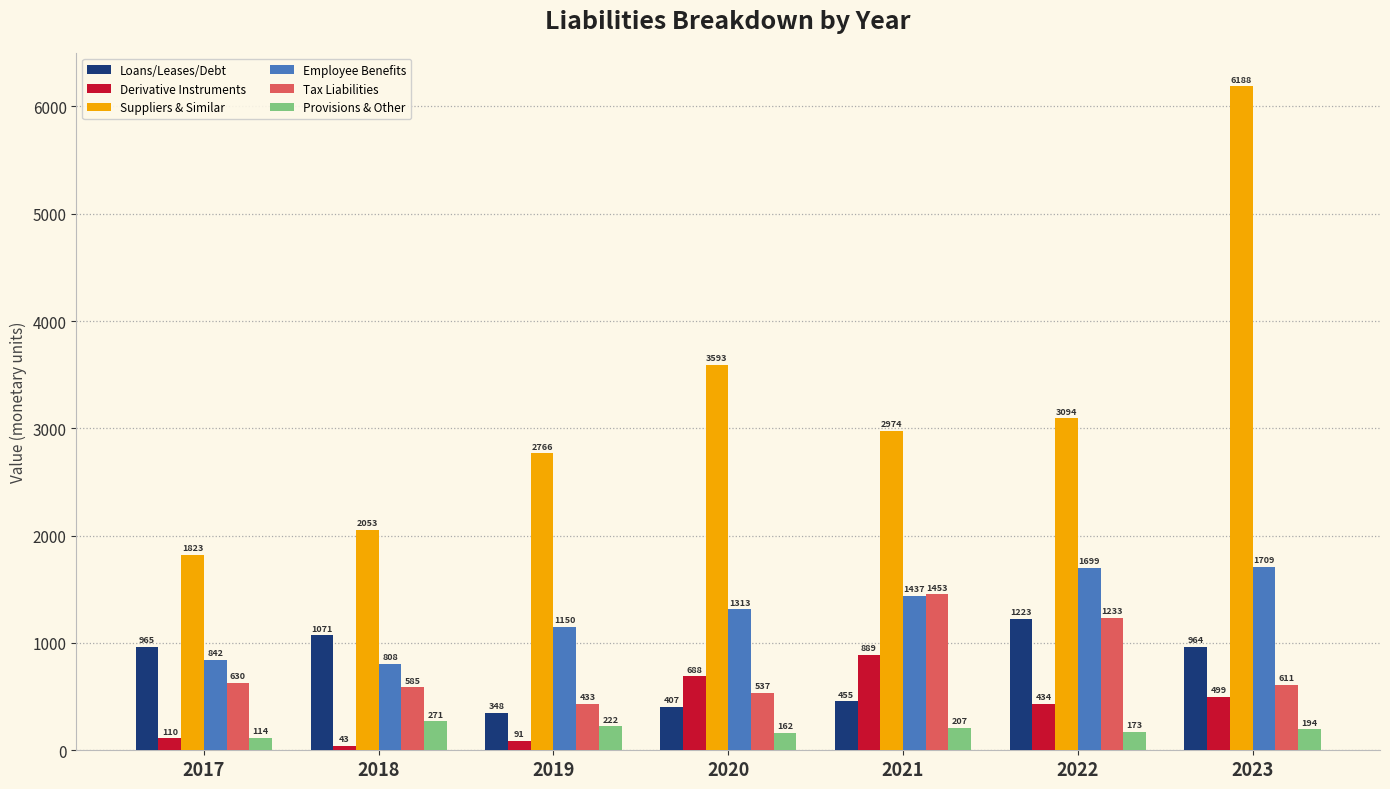

At which category is the sum across all series the highest?

2023